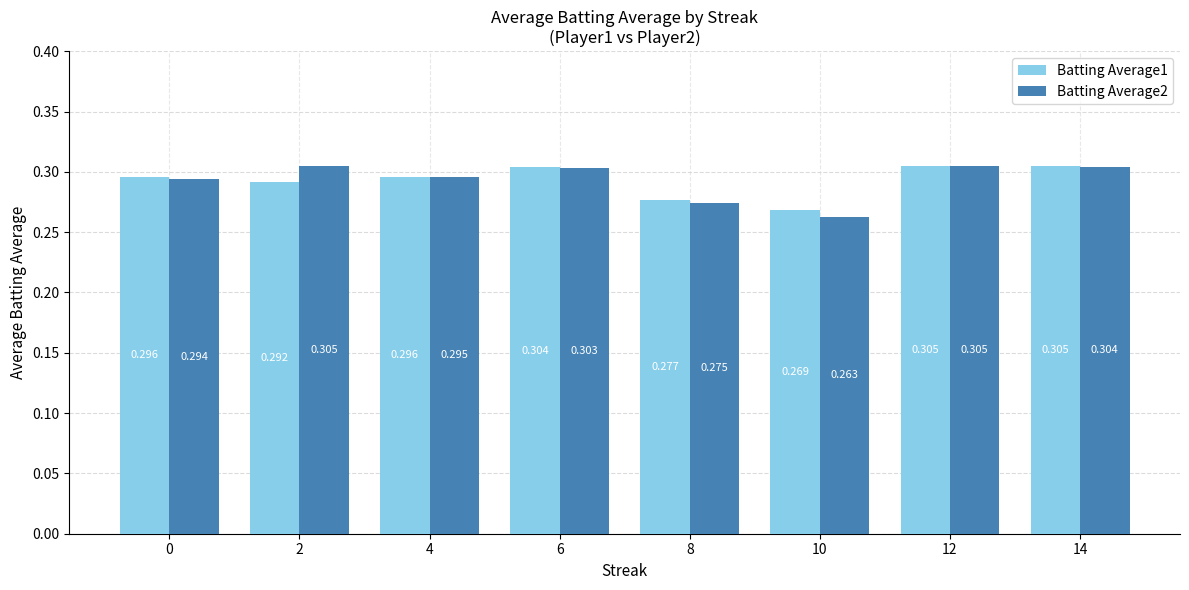

Is the value of Batting Average2 at 6 greater than the value of Batting Average1 at 4?

Yes